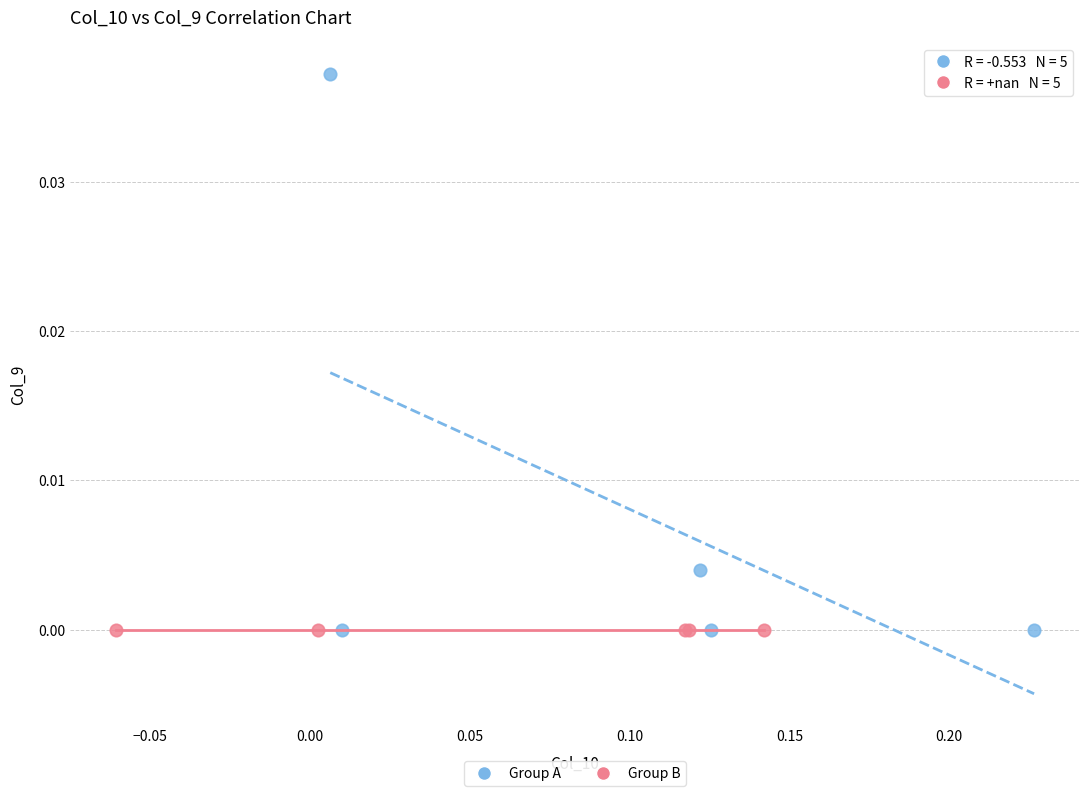

What are all the series names shown in the legend?

Group A, Group B